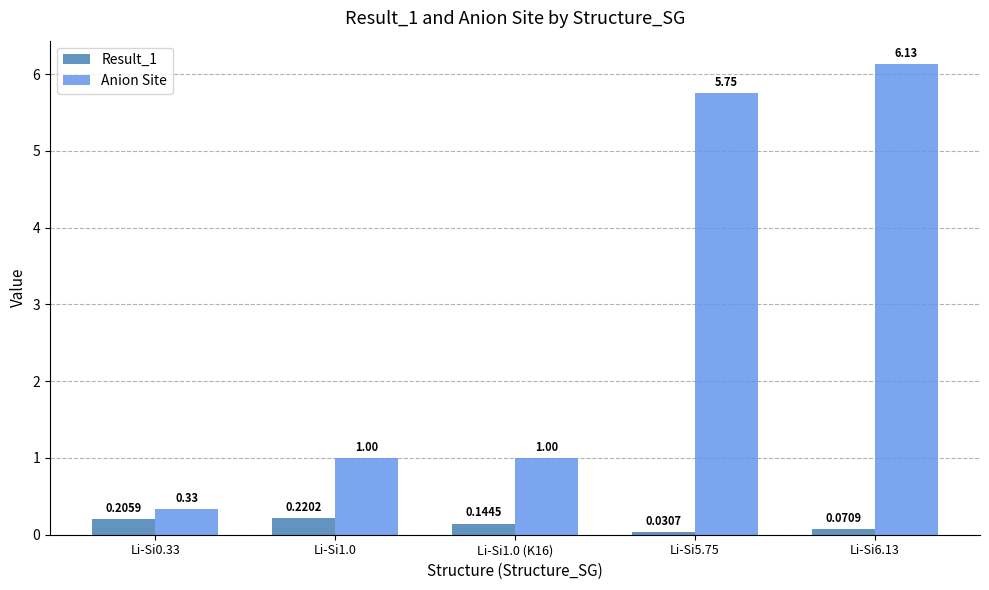

How many bars are there in each group?

2